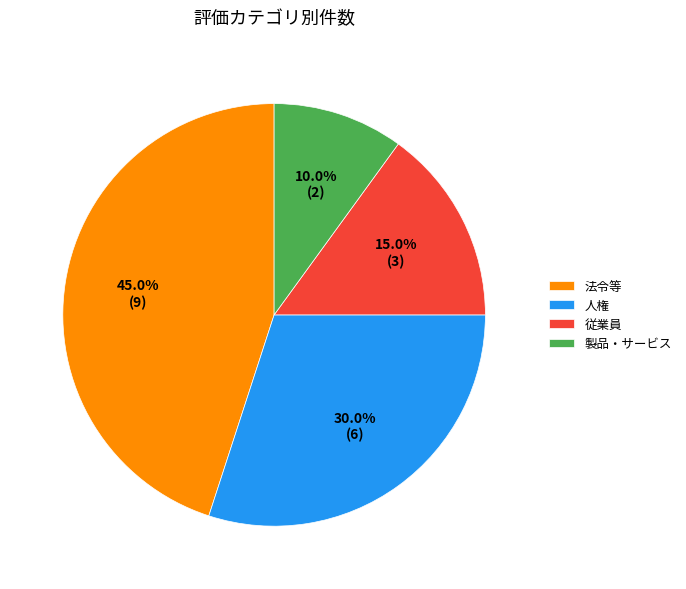

Combined, what portion of the pie is 従業員 and 人権?

45.0%